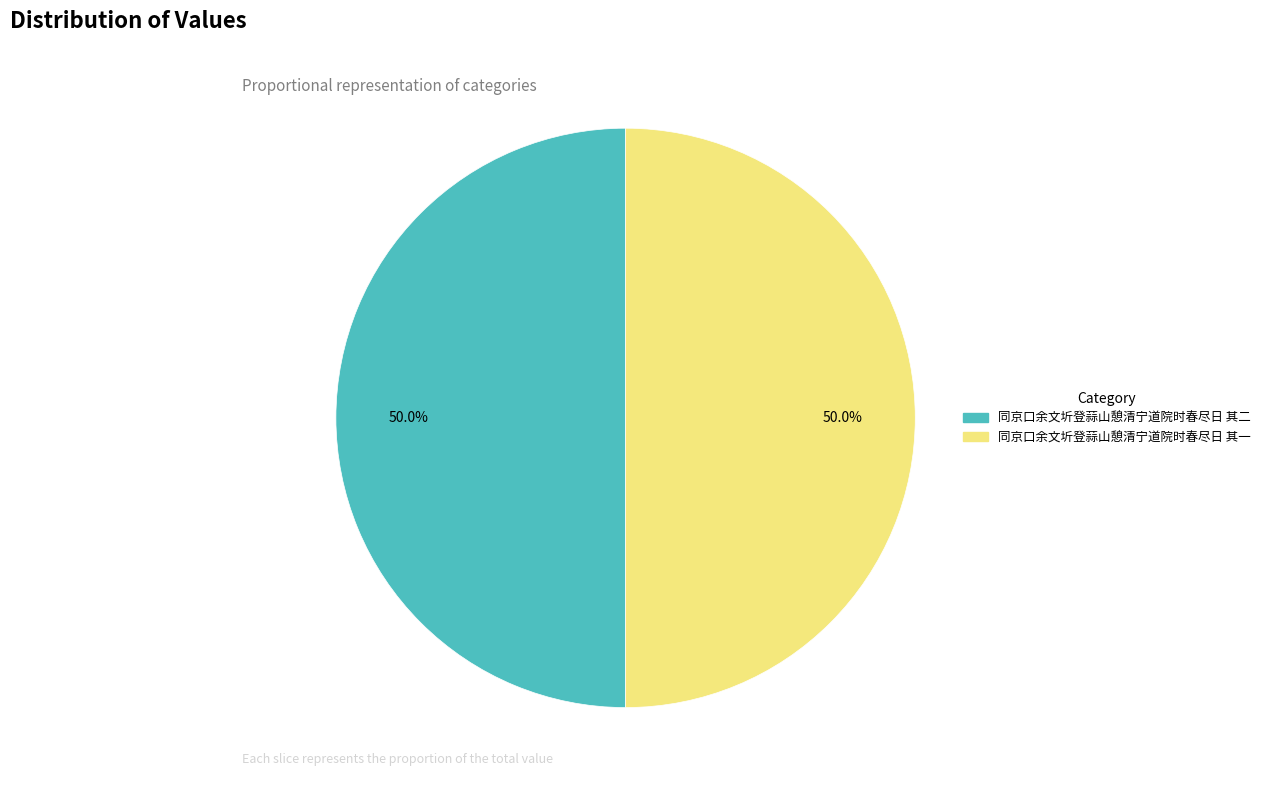

Is the sum of 同京口余文圻登蒜山憩清宁道院时春尽日 其一 and 同京口余文圻登蒜山憩清宁道院时春尽日 其二 greater than half?

Yes